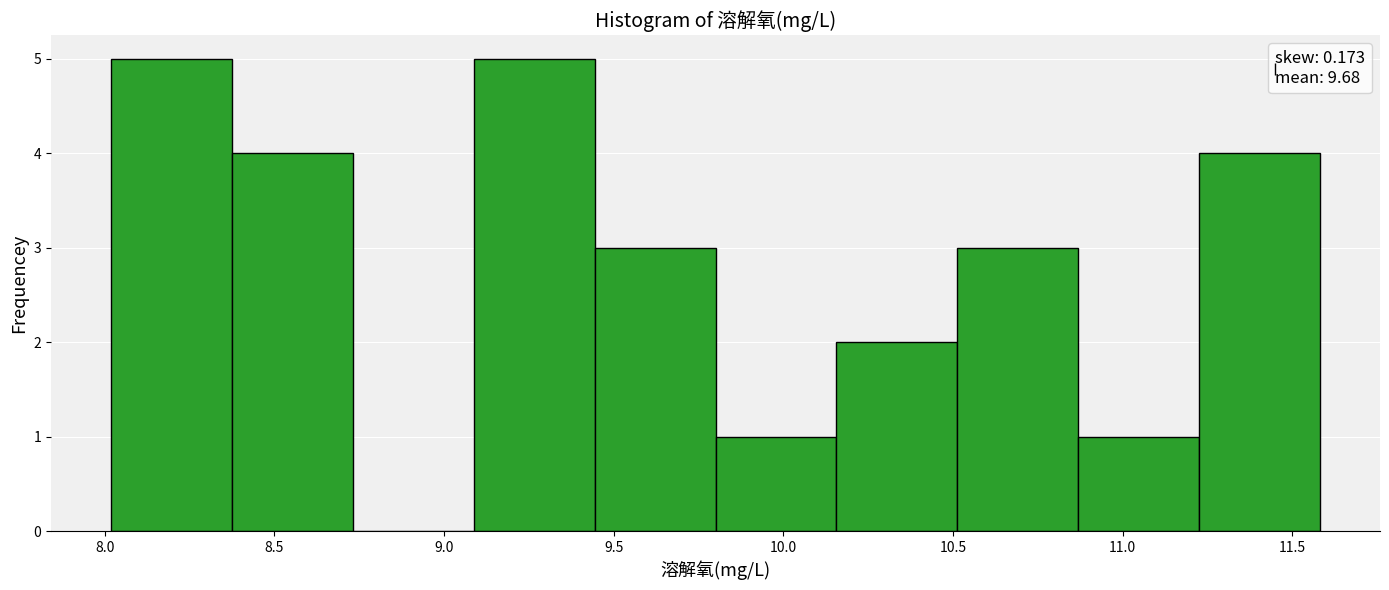

Reading left to right, transcribe this chart: for each bar, give the range it covers on the x-axis and its height. Neither the bar edges nor the heights are printed on the chart, so give them approximately, as read against the axes.

8.00 to 8.40: 5
8.40 to 8.75: 4
8.75 to 9.10: 0
9.10 to 9.45: 5
9.45 to 9.80: 3
9.80 to 10.15: 1
10.15 to 10.50: 2
10.50 to 10.85: 3
10.85 to 11.20: 1
11.20 to 11.60: 4